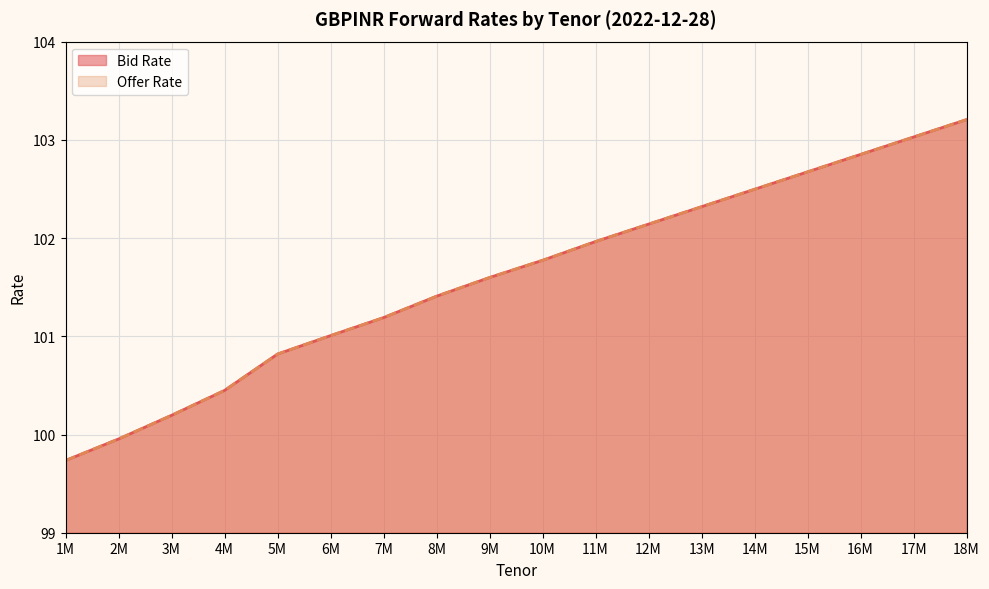

List the labels in order of Offer Rate value, smallest first.

1M, 2M, 3M, 4M, 5M, 6M, 7M, 8M, 9M, 10M, 11M, 12M, 13M, 14M, 15M, 16M, 17M, 18M